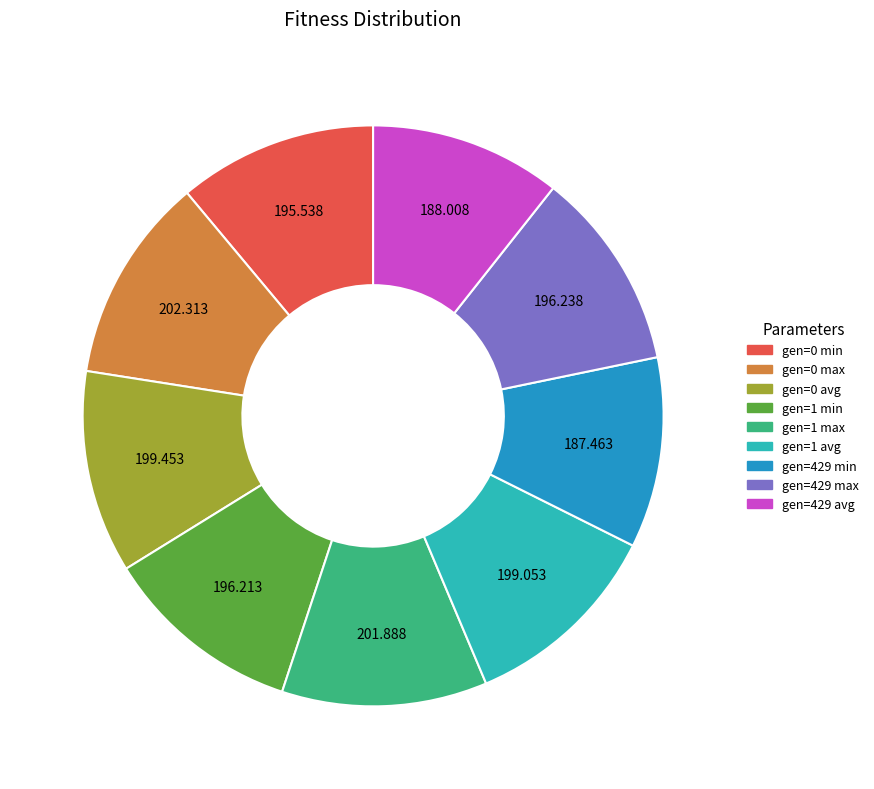

Does gen=1 min account for over 50% of the chart?

No